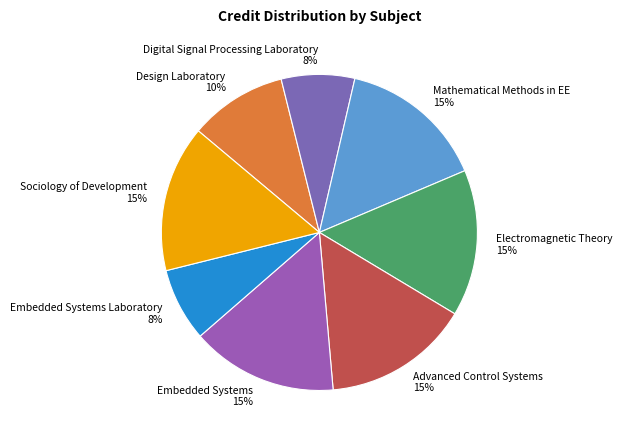

Combined, do Sociology of Development and Design Laboratory account for over 50%?

No